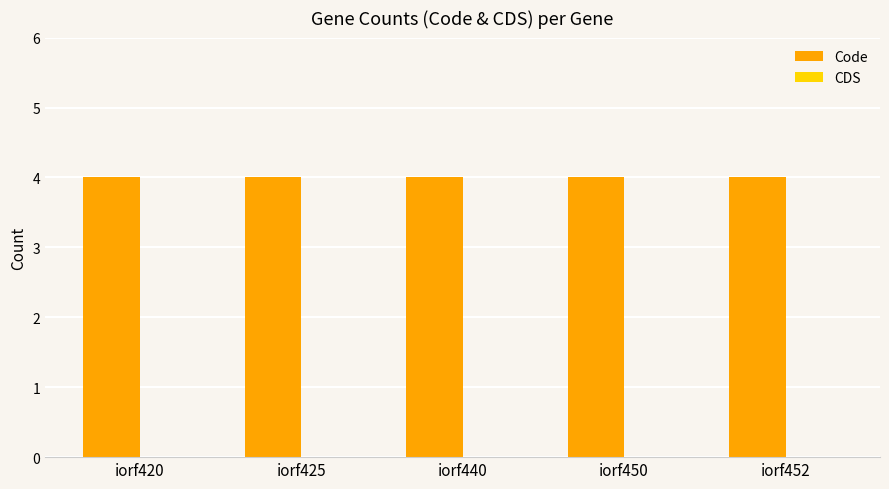

Reading left to right, list all the values displayed in this chart.

Code: iorf420=4	iorf425=4	iorf440=4	iorf450=4	iorf452=4
CDS: iorf420=0	iorf425=0	iorf440=0	iorf450=0	iorf452=0